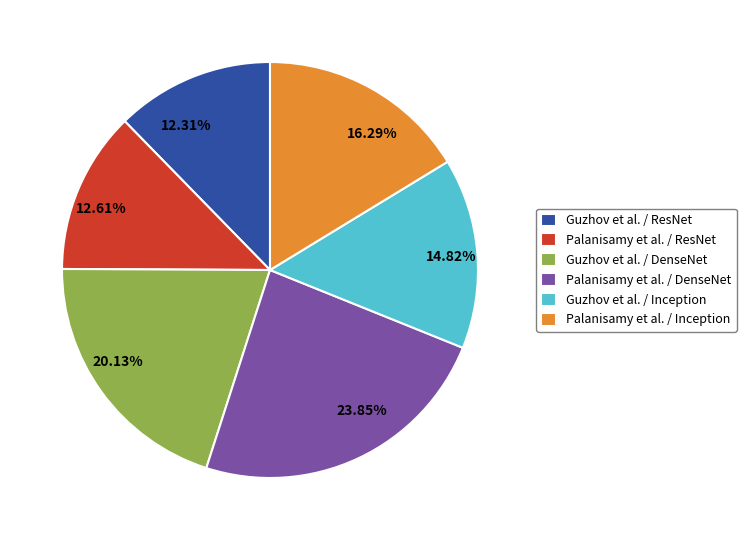

Does Guzhov et al. / ResNet account for over 50% of the chart?

No